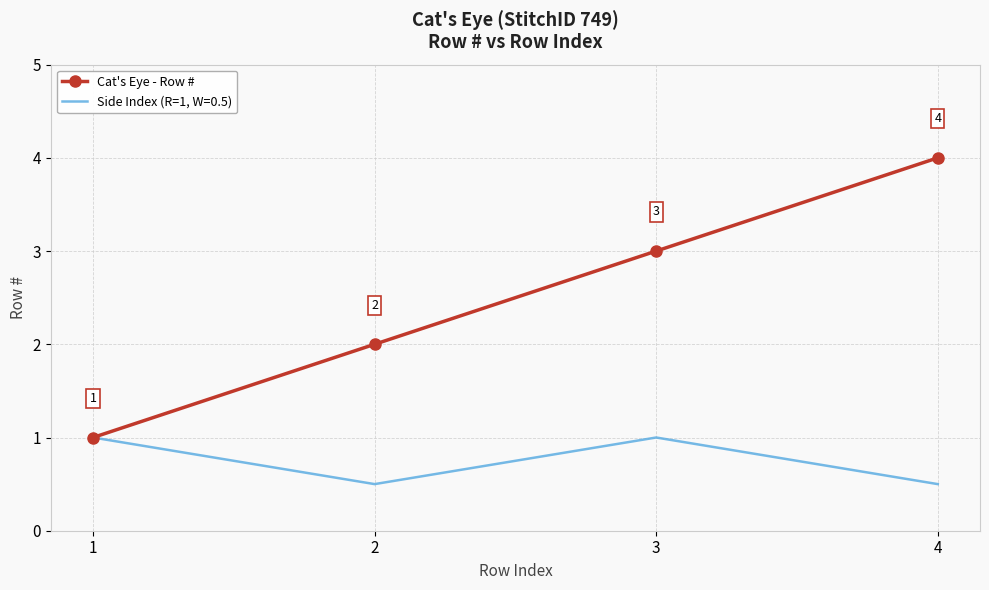

The value of Cat's Eye - Row # at 4 is 4.0. True or false?

True